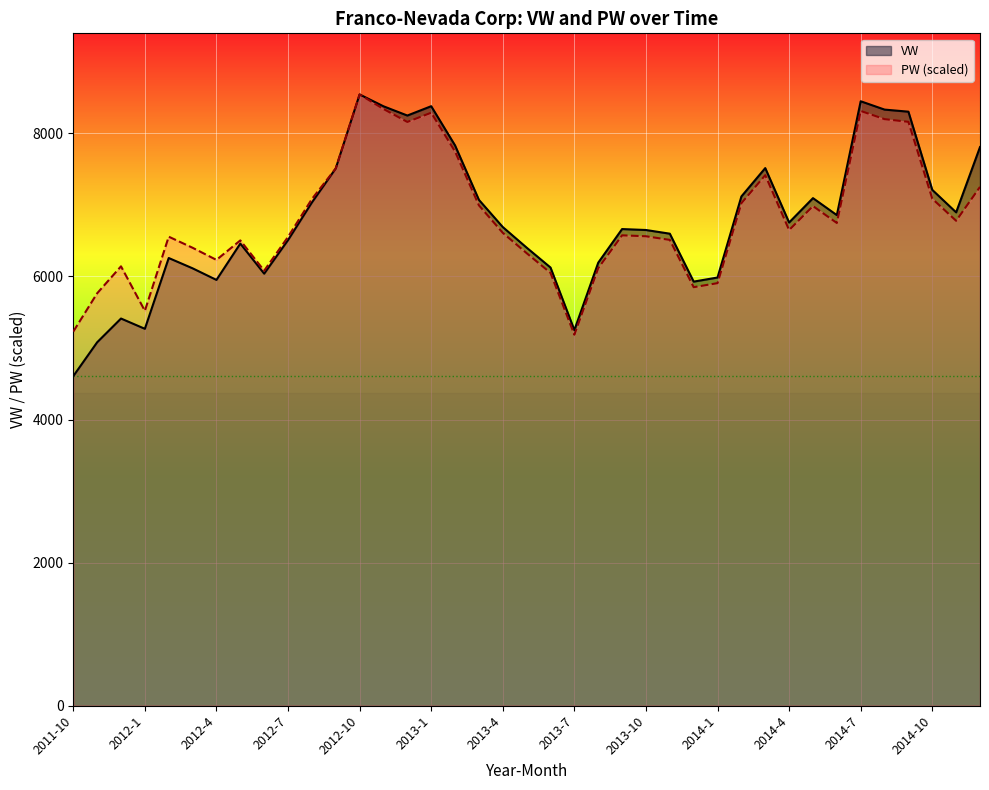

At which label is VW closest to 6574?

2013-11